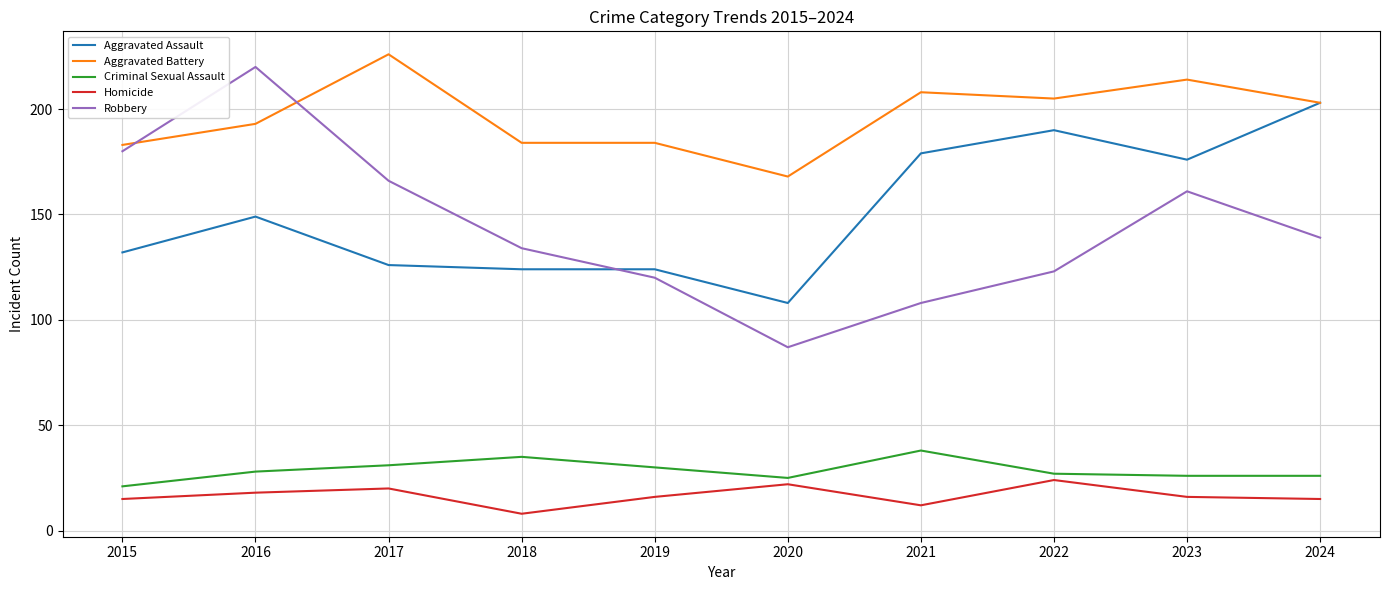

True or false: Aggravated Assault and Criminal Sexual Assault cross at least once.

False